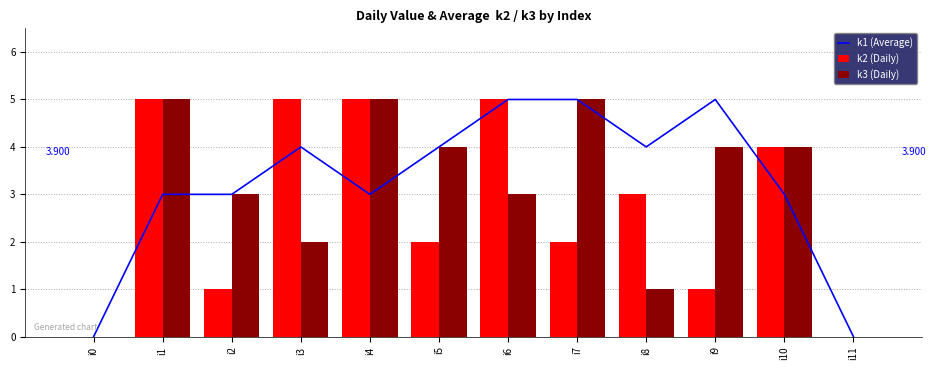

Is the value of k1 (Average) at i5 greater than the value of k2 (Daily) at i5?

Yes